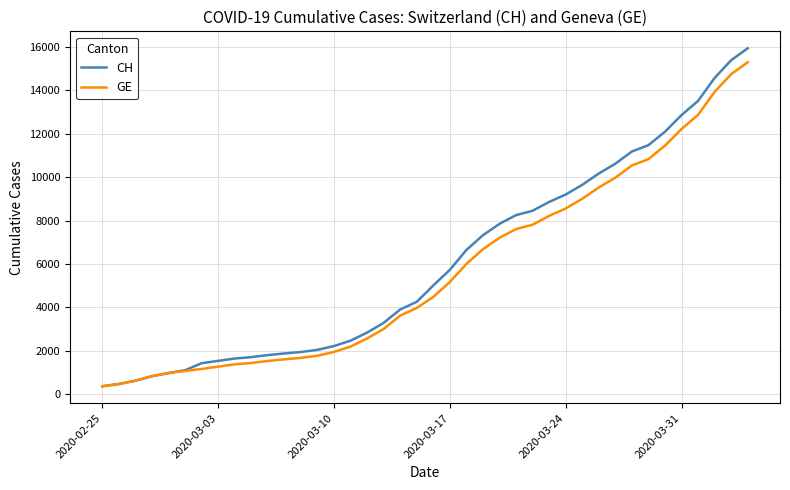

What is the minimum value shown in the chart?

375